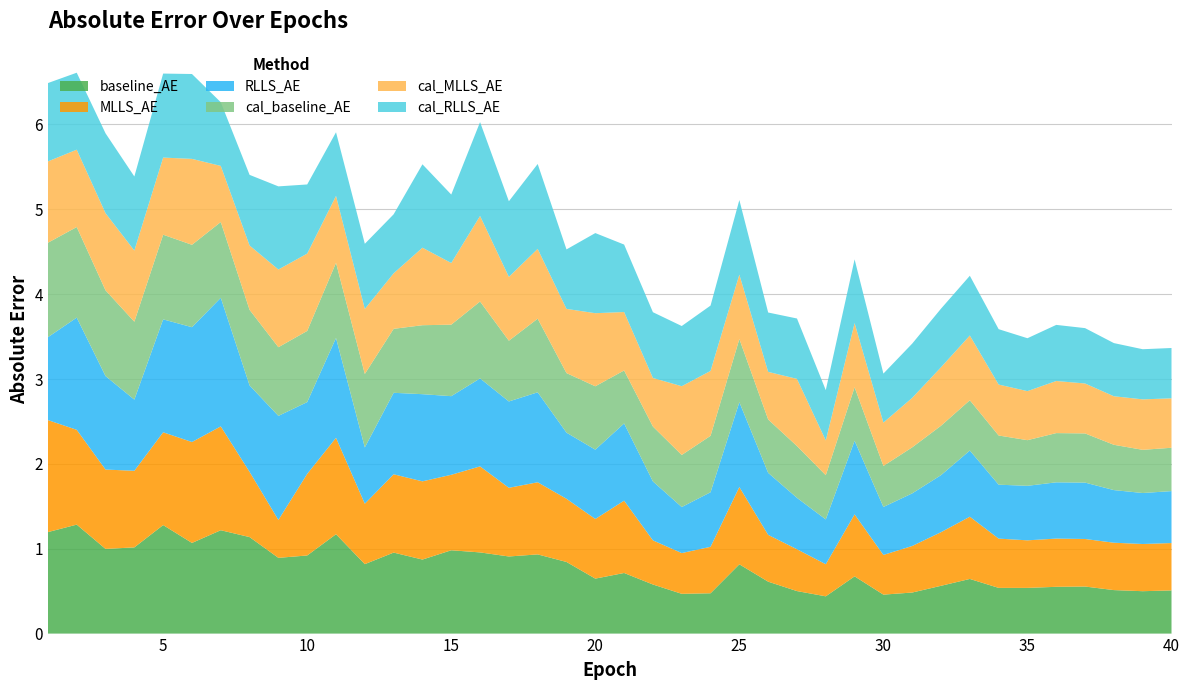

Reading left to right, what are all the values shown in this chart?

baseline_AE: 1=1.2	2=1.3	3=1.0	4=1.0	5=1.3	6=1.1	7=1.2	8=1.1	9=0.9	10=0.9	11=1.2	12=0.8	13=1.0	14=0.9	15=1.0	16=1.0	17=0.9	18=0.9	19=0.8	20=0.6	21=0.7	22=0.6	23=0.5	24=0.5	25=0.8	26=0.6	27=0.5	28=0.4	29=0.7	30=0.5	31=0.5	32=0.6	33=0.6	34=0.5	35=0.5	36=0.6	37=0.6	38=0.5	39=0.5	40=0.5
MLLS_AE: 1=1.3	2=1.1	3=0.9	4=0.9	5=1.1	6=1.2	7=1.2	8=0.8	9=0.4	10=1.0	11=1.1	12=0.7	13=0.9	14=0.9	15=0.9	16=1.0	17=0.8	18=0.9	19=0.7	20=0.7	21=0.9	22=0.5	23=0.5	24=0.5	25=0.9	26=0.6	27=0.5	28=0.4	29=0.7	30=0.5	31=0.5	32=0.6	33=0.7	34=0.6	35=0.6	36=0.6	37=0.6	38=0.6	39=0.6	40=0.6
RLLS_AE: 1=1.0	2=1.3	3=1.1	4=0.8	5=1.3	6=1.4	7=1.5	8=1.0	9=1.2	10=0.8	11=1.2	12=0.7	13=1.0	14=1.0	15=0.9	16=1.0	17=1.0	18=1.1	19=0.8	20=0.8	21=0.9	22=0.7	23=0.5	24=0.6	25=1.0	26=0.7	27=0.6	28=0.5	29=0.9	30=0.6	31=0.6	32=0.7	33=0.8	34=0.6	35=0.6	36=0.7	37=0.7	38=0.6	39=0.6	40=0.6
cal_baseline_AE: 1=1.1	2=1.1	3=1.0	4=0.9	5=1.0	6=1.0	7=0.9	8=0.9	9=0.8	10=0.8	11=0.9	12=0.9	13=0.8	14=0.8	15=0.8	16=0.9	17=0.7	18=0.9	19=0.7	20=0.7	21=0.6	22=0.6	23=0.6	24=0.7	25=0.7	26=0.6	27=0.6	28=0.5	29=0.6	30=0.5	31=0.5	32=0.6	33=0.6	34=0.6	35=0.5	36=0.6	37=0.6	38=0.5	39=0.5	40=0.5
cal_MLLS_AE: 1=1.0	2=0.9	3=0.9	4=0.8	5=0.9	6=1.0	7=0.7	8=0.8	9=0.9	10=0.9	11=0.8	12=0.8	13=0.7	14=0.9	15=0.7	16=1.0	17=0.8	18=0.8	19=0.8	20=0.9	21=0.7	22=0.6	23=0.8	24=0.8	25=0.8	26=0.6	27=0.8	28=0.4	29=0.8	30=0.5	31=0.6	32=0.7	33=0.8	34=0.6	35=0.6	36=0.6	37=0.6	38=0.6	39=0.6	40=0.6
cal_RLLS_AE: 1=0.9	2=0.9	3=0.9	4=0.9	5=1.0	6=1.0	7=0.8	8=0.8	9=1.0	10=0.8	11=0.7	12=0.8	13=0.7	14=1.0	15=0.8	16=1.1	17=0.9	18=1.0	19=0.7	20=0.9	21=0.8	22=0.8	23=0.7	24=0.8	25=0.9	26=0.7	27=0.7	28=0.6	29=0.8	30=0.6	31=0.6	32=0.7	33=0.7	34=0.7	35=0.6	36=0.7	37=0.7	38=0.6	39=0.6	40=0.6